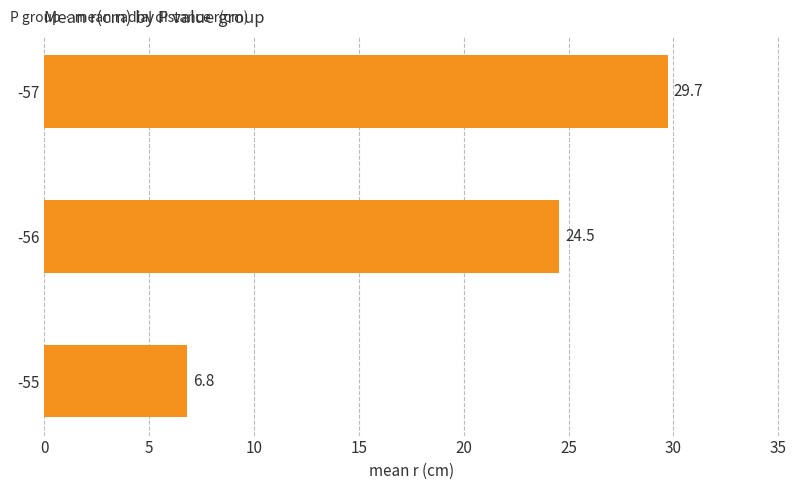

True or false: the data shows 42.5 at -57.

False